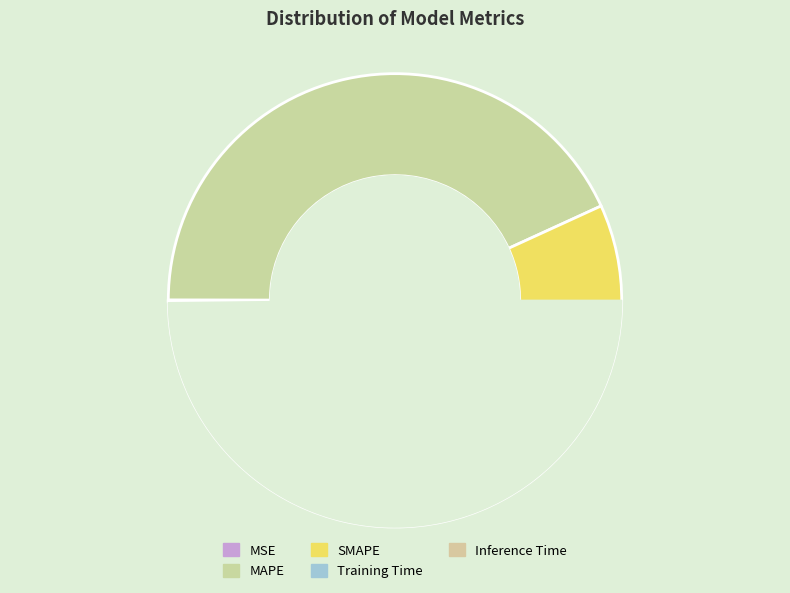

Which slice is the smallest?

MSE